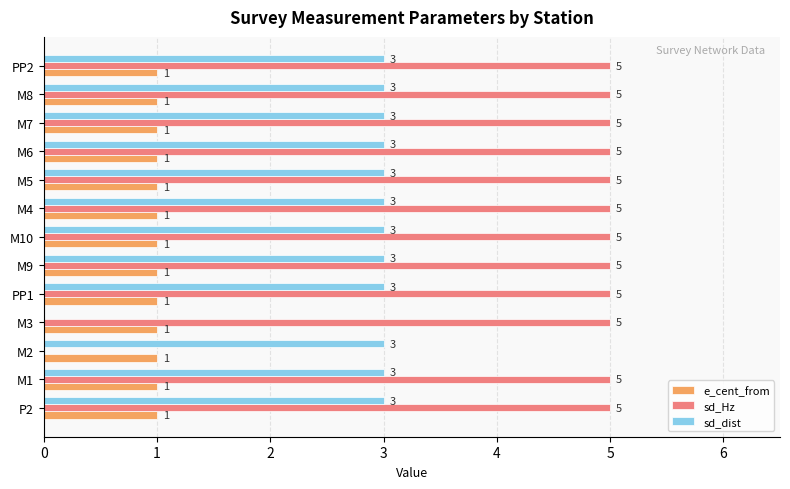

What is the greatest value displayed?

5